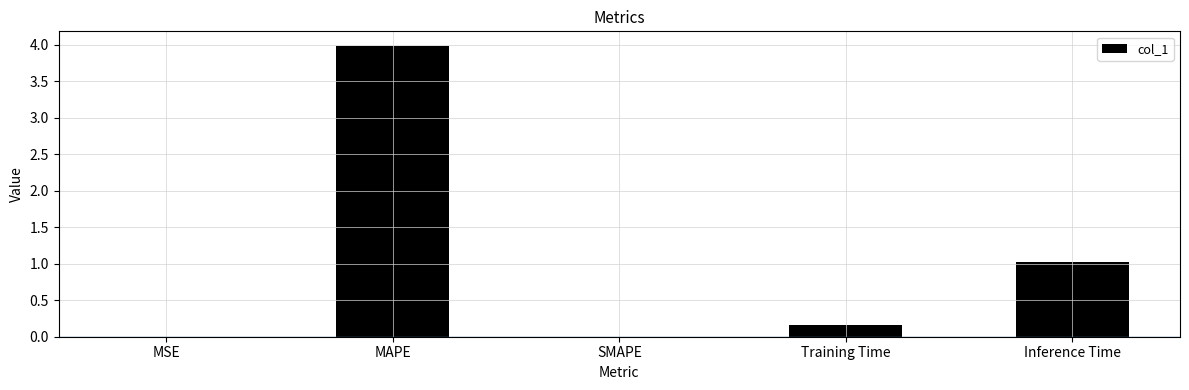

What is the sum of the values at MAPE and SMAPE?

4.0